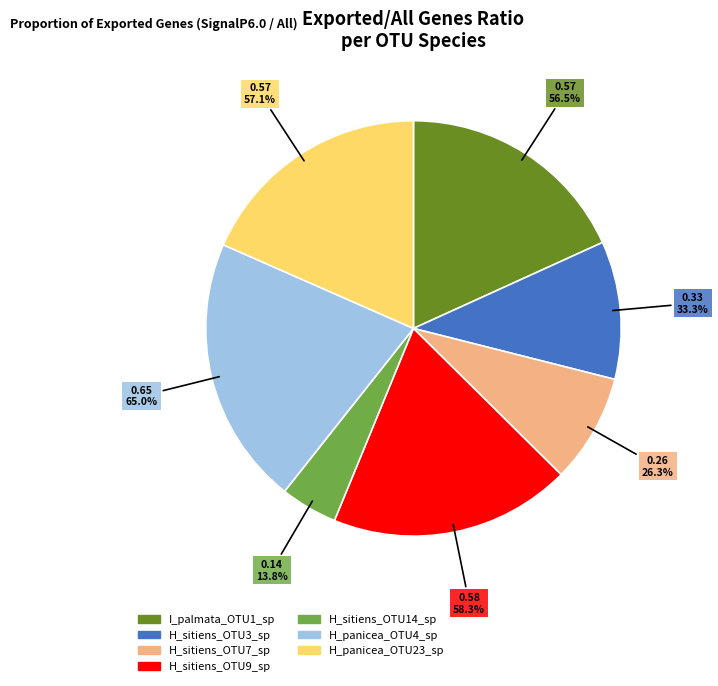

Does any single category account for the majority?

No